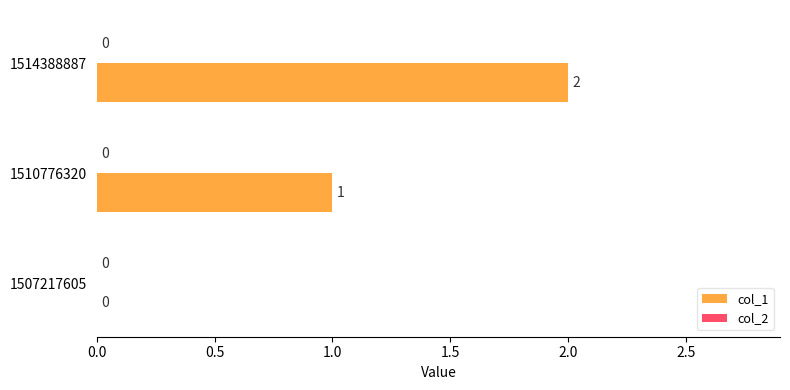

At which label is the value closest to 1?

1510776320